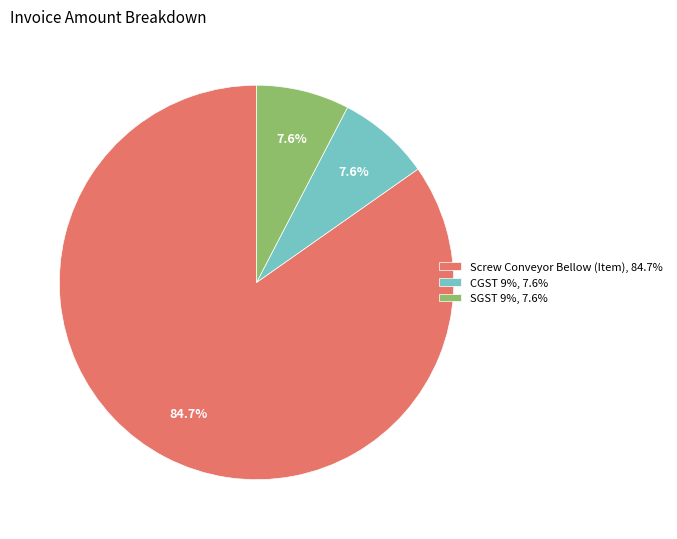

Which has a higher value, Screw Conveyor Bellow (Item) or SGST 9%?

Screw Conveyor Bellow (Item)